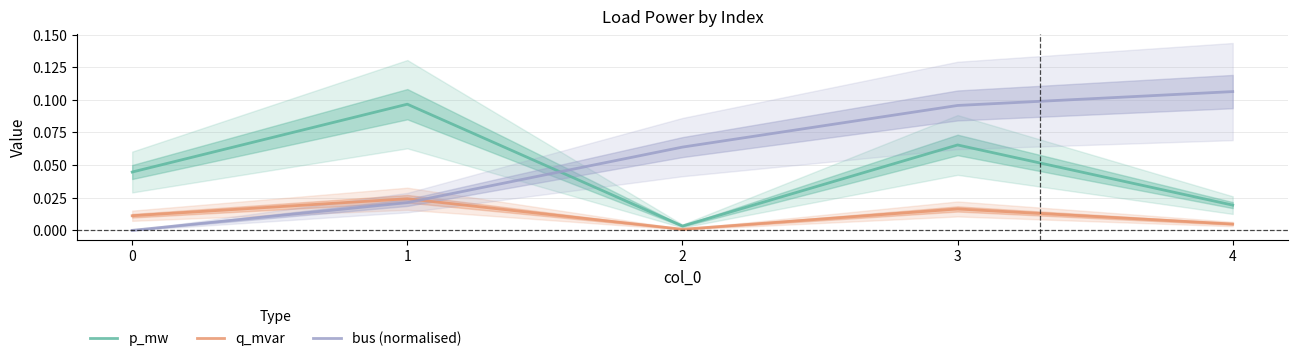

True or false: p_mw and q_mvar intersect in this chart.

False